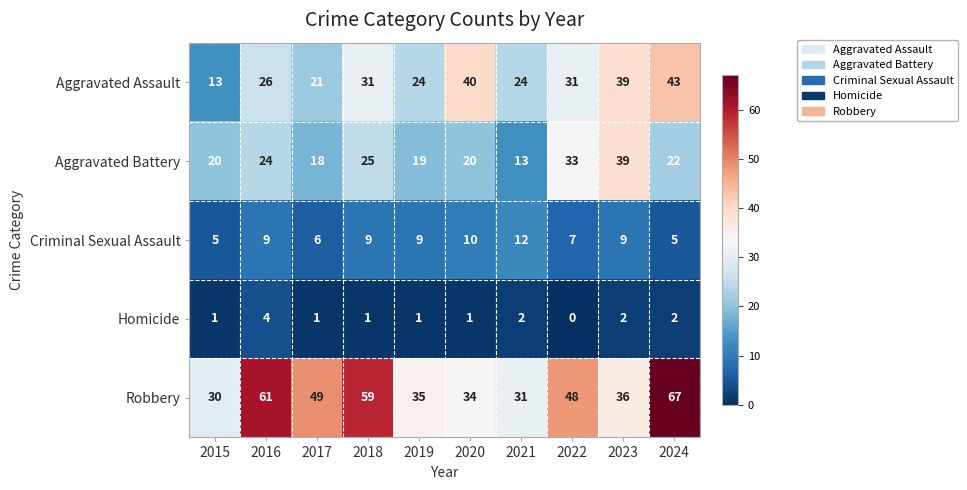

What is the greatest value displayed?

67